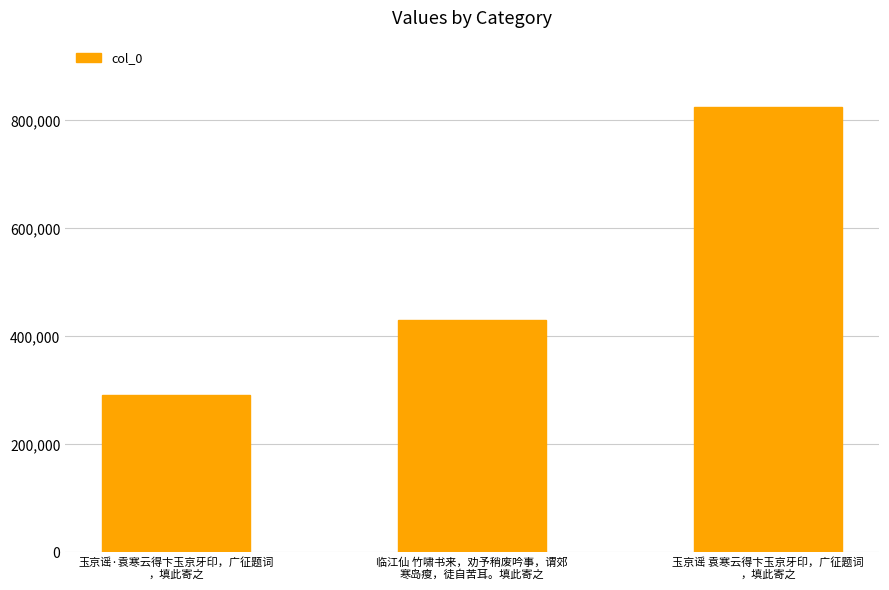

What is the label of the 3rd bar from the right?

玉京谣·袁寒云得卞玉京牙印，广征题词
，填此寄之